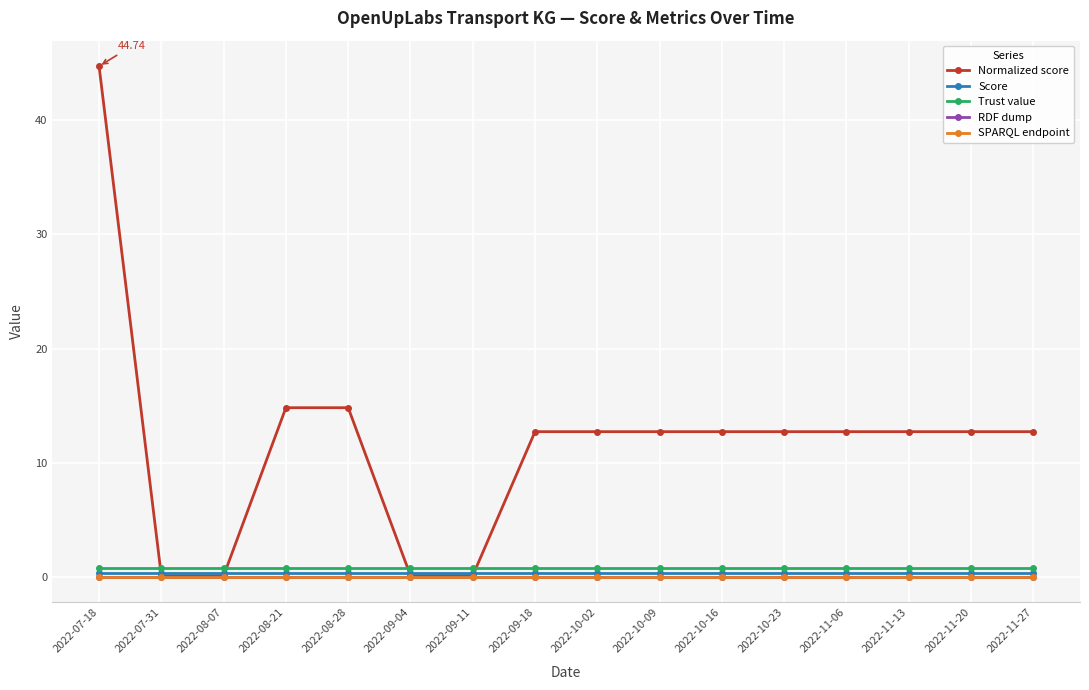

Does the chart have visible grid lines?

Yes